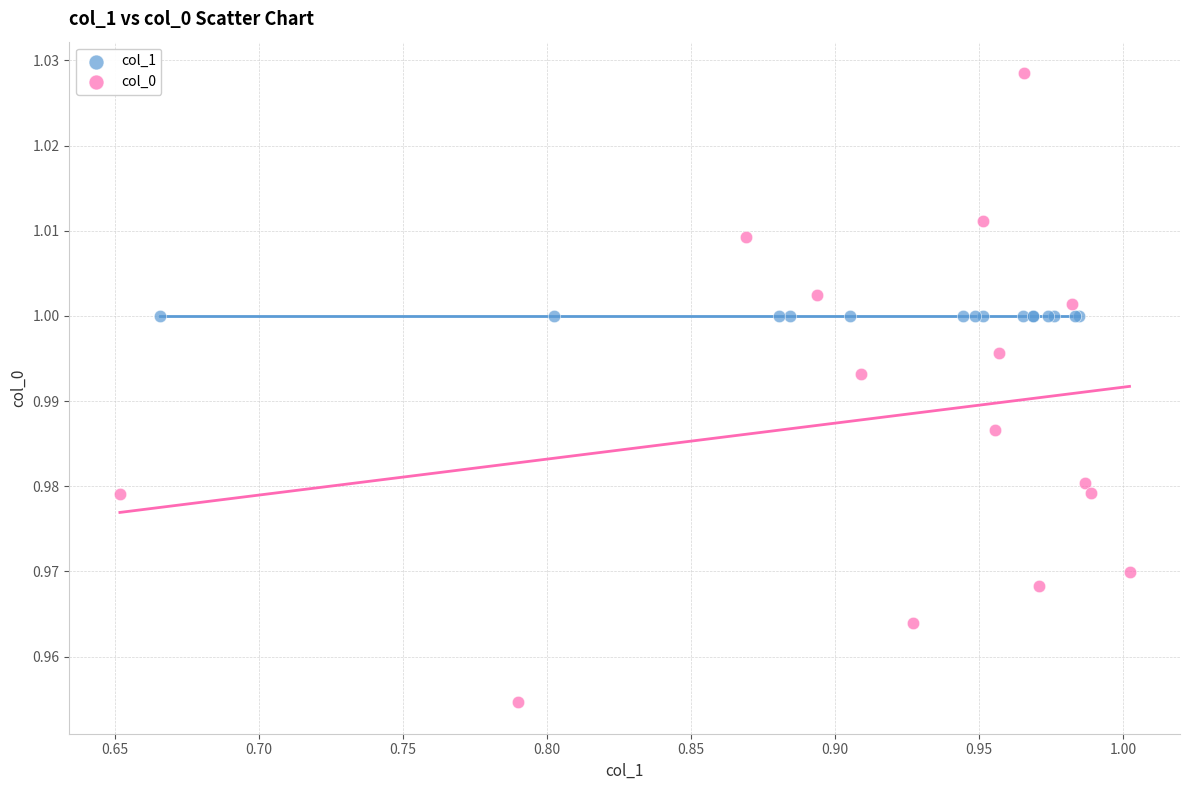

Which series reaches the maximum Y coordinate?

col_0